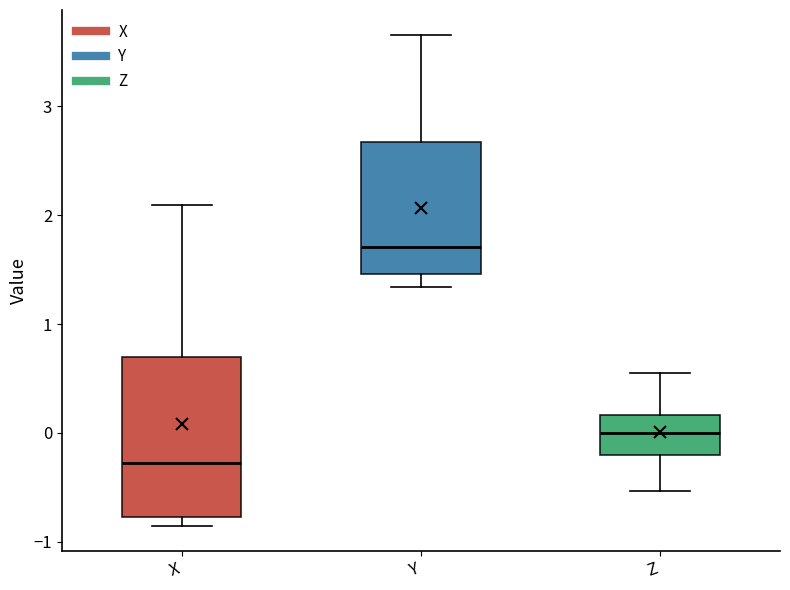

Where does the upper whisker of the box for Z end on the y-axis? The values are not printed on the chart, so give them approximately, as read against the axis.

0.6